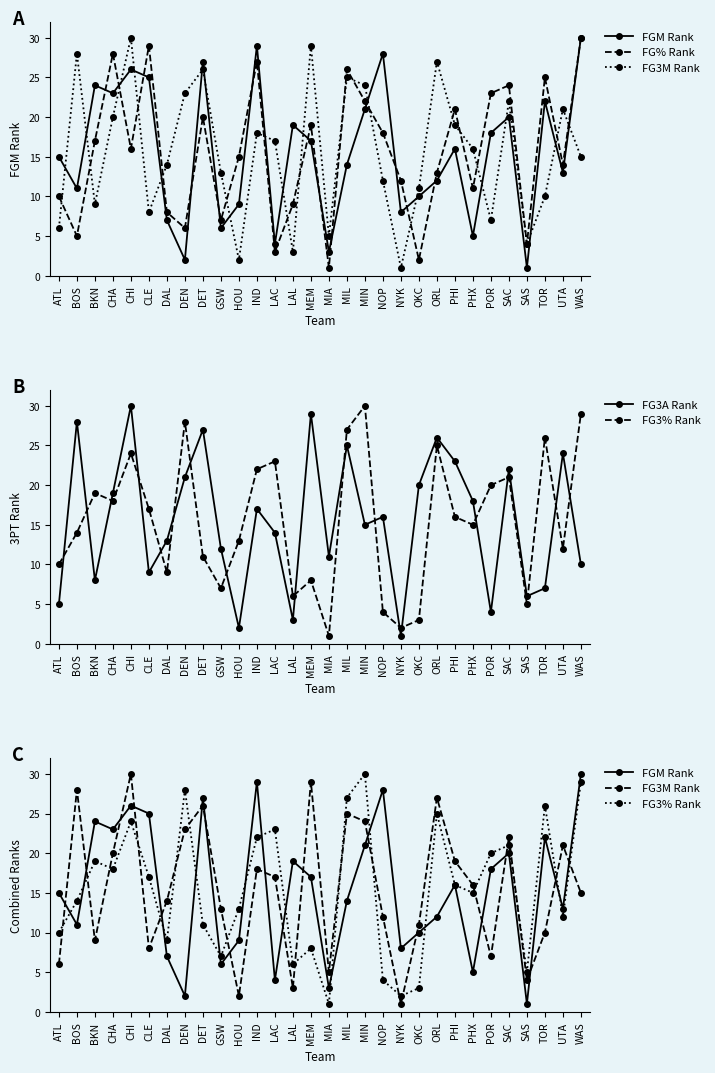

What is the difference between the maximum and minimum values in the FG3% Rank series?

29